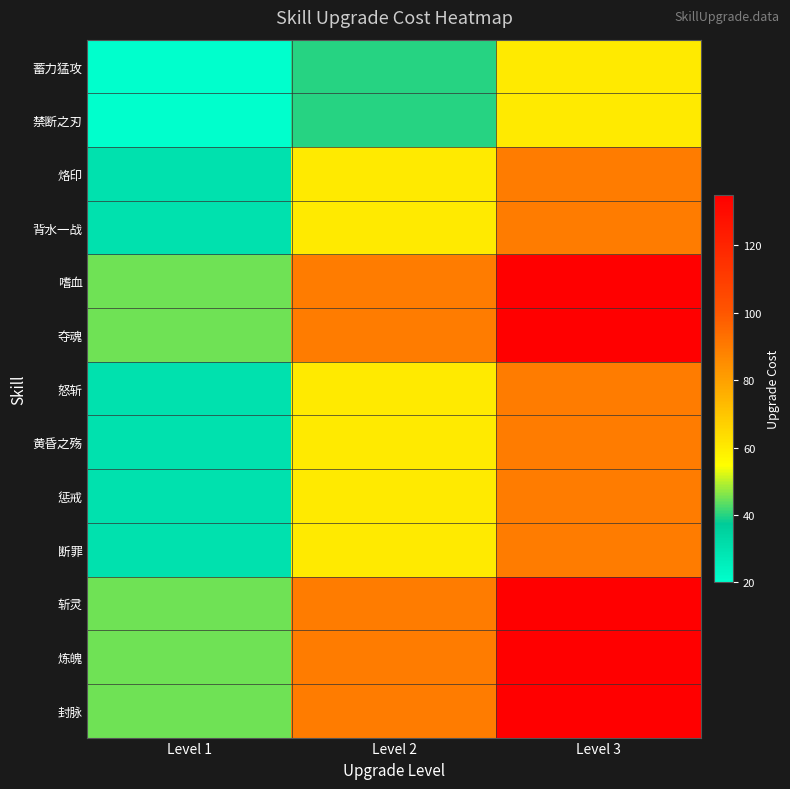

Reading left to right, list all the values displayed in this chart.

蓄力猛攻: Level 1=20	Level 2=40	Level 3=60
禁断之刃: Level 1=20	Level 2=40	Level 3=60
烙印: Level 1=30	Level 2=60	Level 3=90
背水一战: Level 1=30	Level 2=60	Level 3=90
嗜血: Level 1=45	Level 2=90	Level 3=135
夺魂: Level 1=45	Level 2=90	Level 3=135
怒斩: Level 1=30	Level 2=60	Level 3=90
黄昏之殇: Level 1=30	Level 2=60	Level 3=90
惩戒: Level 1=30	Level 2=60	Level 3=90
断罪: Level 1=30	Level 2=60	Level 3=90
斩灵: Level 1=45	Level 2=90	Level 3=135
炼魄: Level 1=45	Level 2=90	Level 3=135
封脉: Level 1=45	Level 2=90	Level 3=135